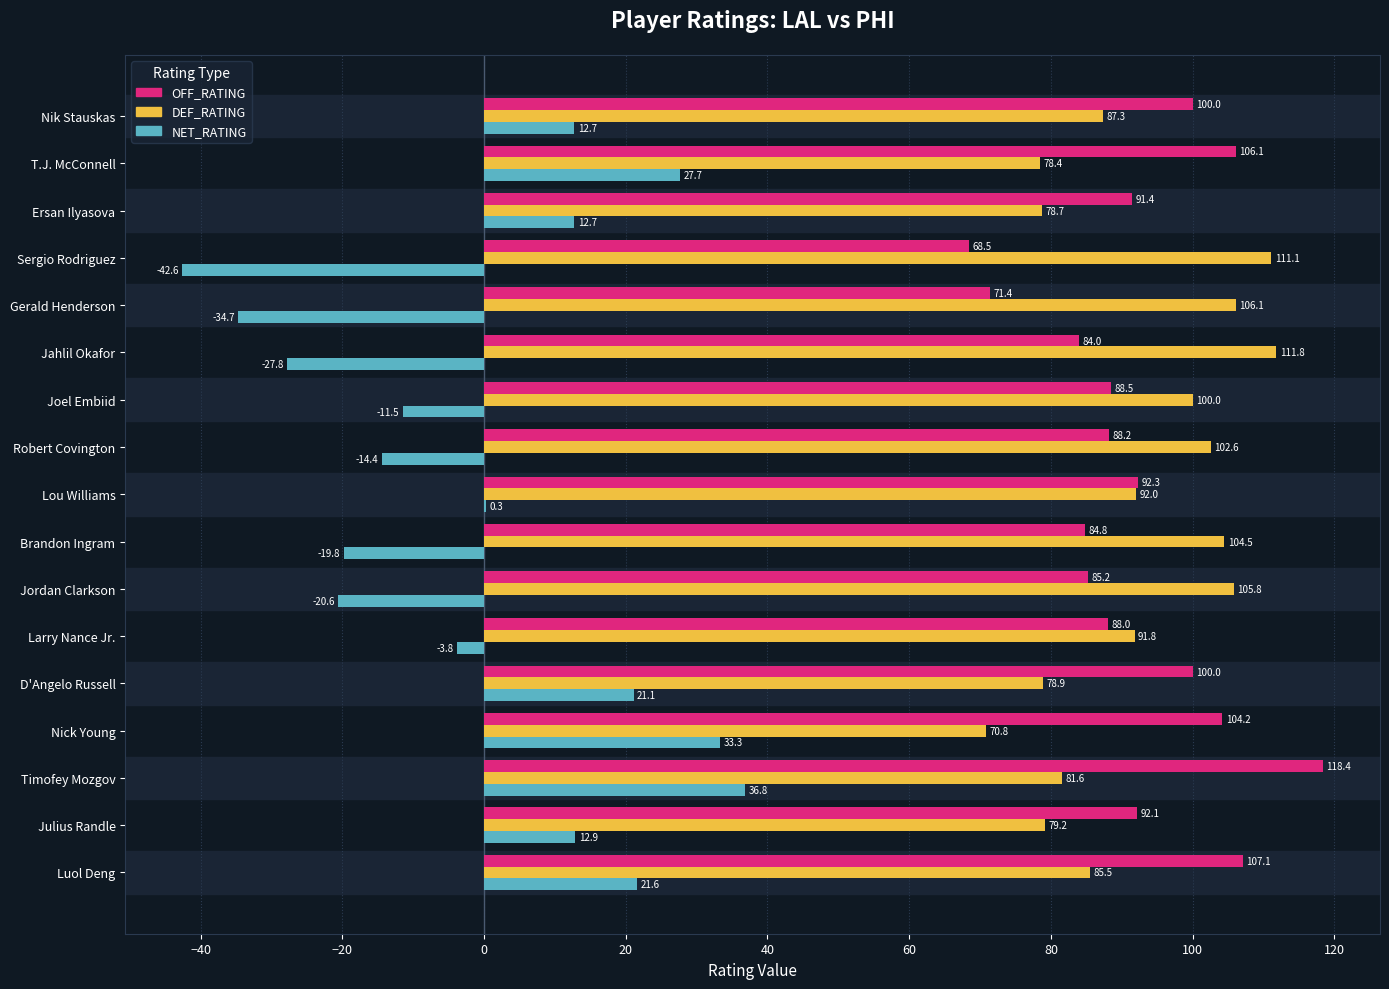

What is the highest value of the OFF_RATING series?

118.4